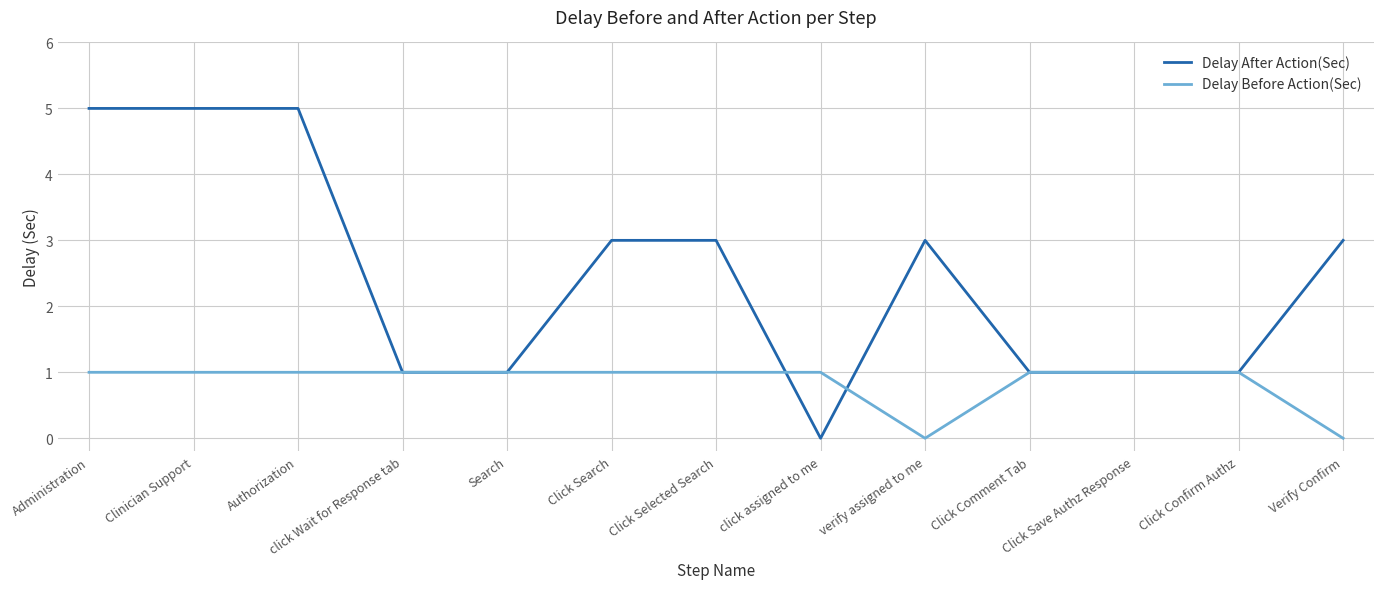

At which label does Delay After Action(Sec) reach its minimum?

click assigned to me